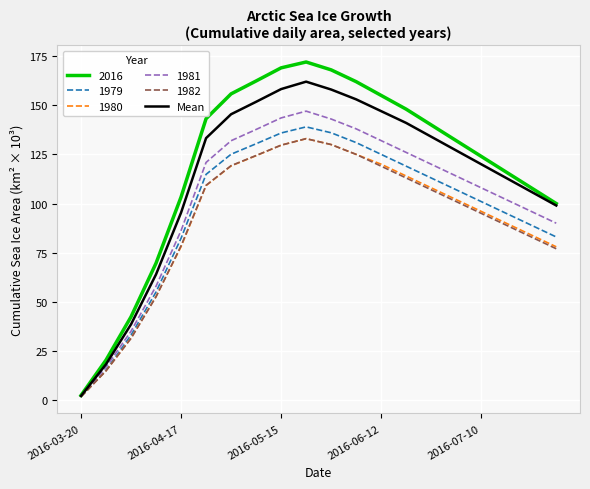

Count the number of categories in the chart.

20